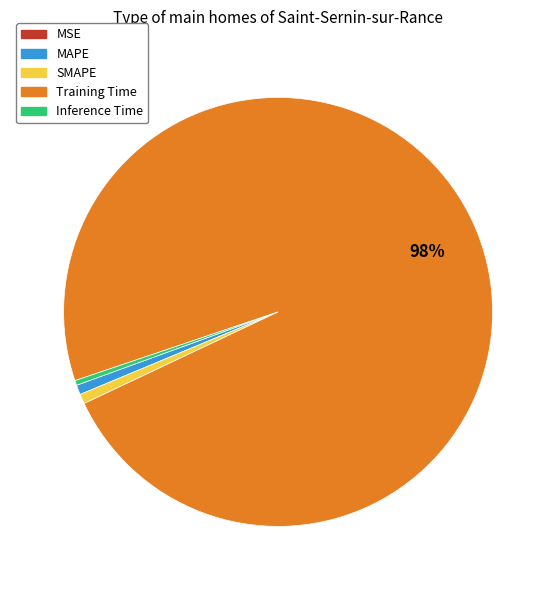

Does Training Time represent more than half of the total?

Yes